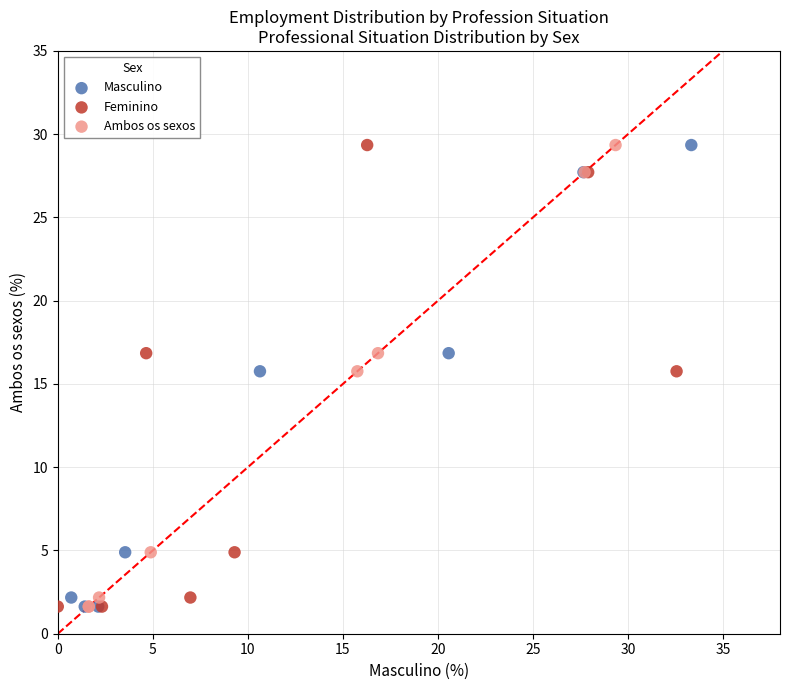

What are all the series names shown in the legend?

Masculino, Feminino, Ambos os sexos